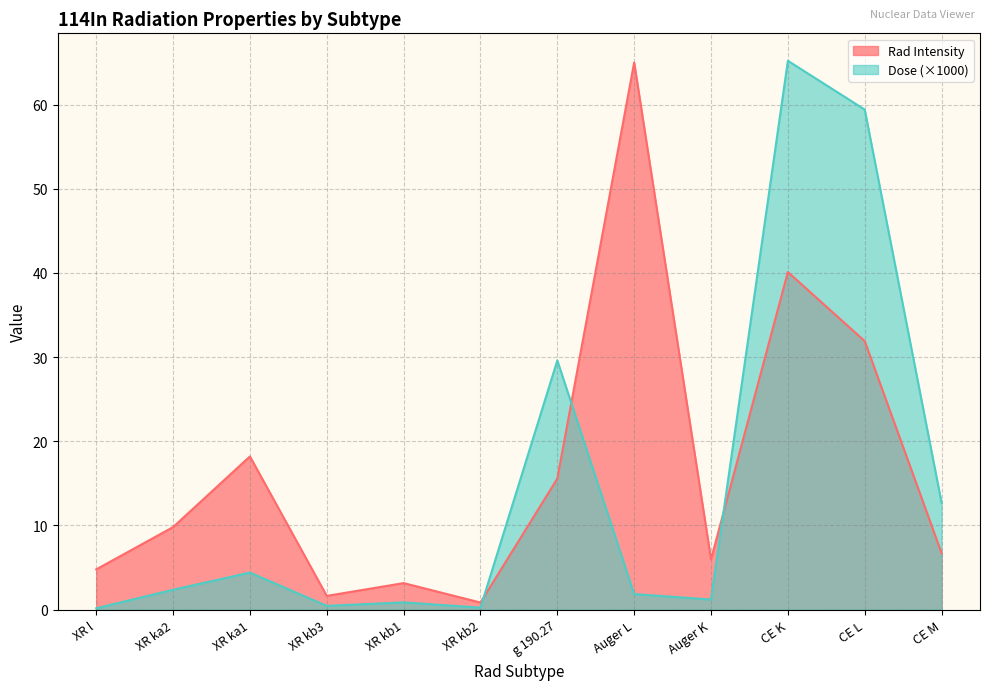

True or false: Dose has a value of 82.6 at CE L.

False